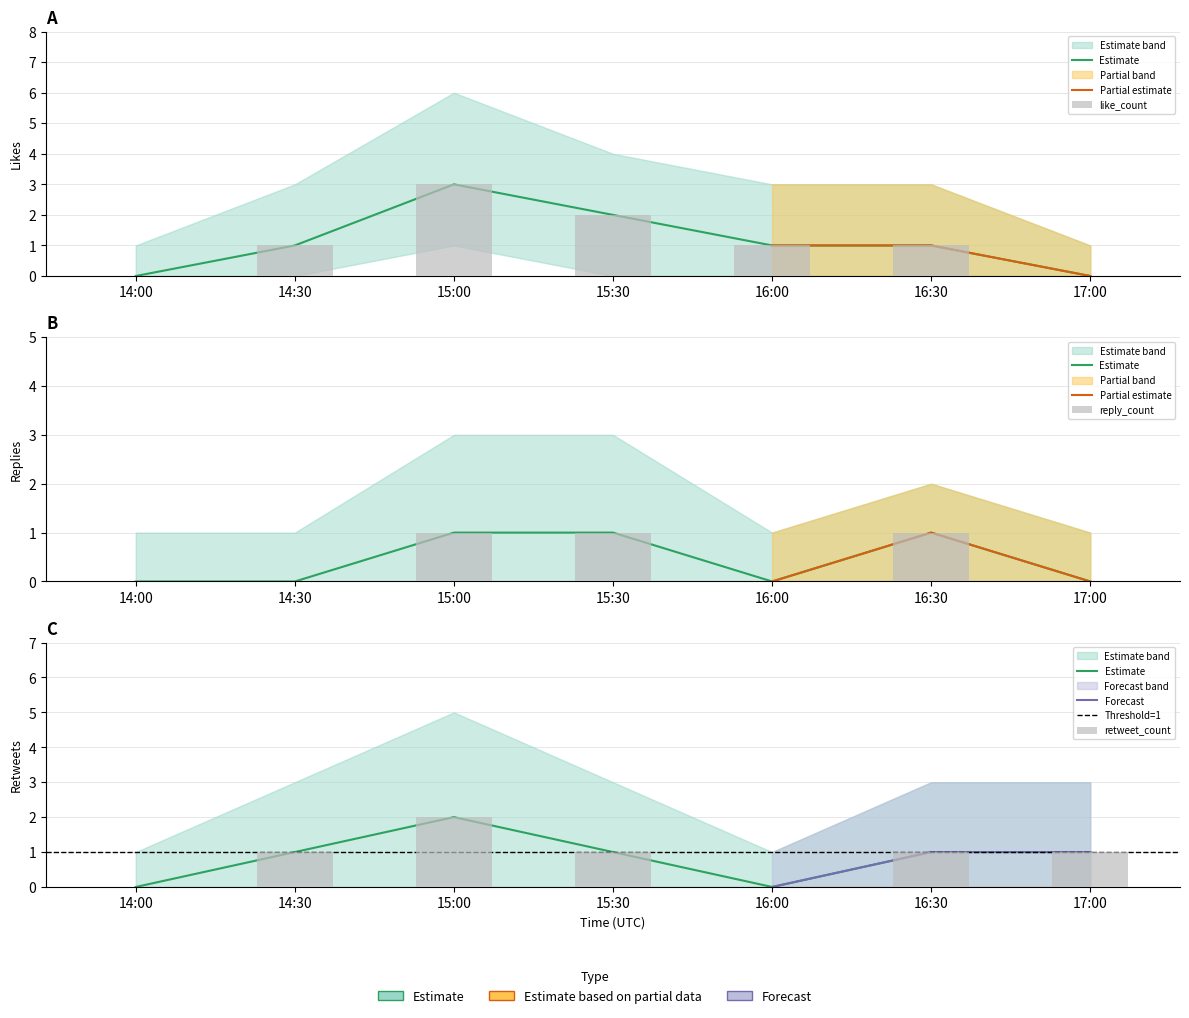

What is the total value across all series at 17:00?

1